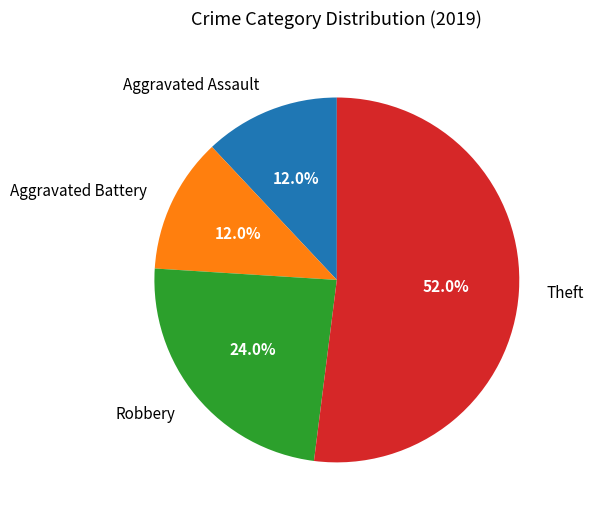

The Aggravated Assault slice represents 12% of the pie. True or false?

True